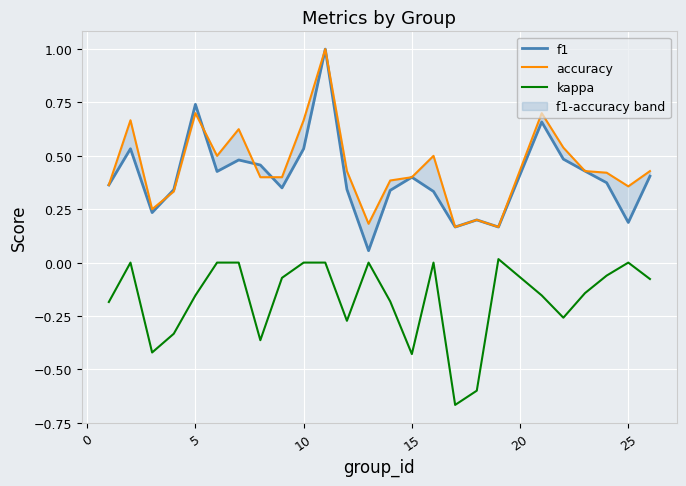

In accuracy, how many points are lower than both neighbors (excluding endpoints)?

6